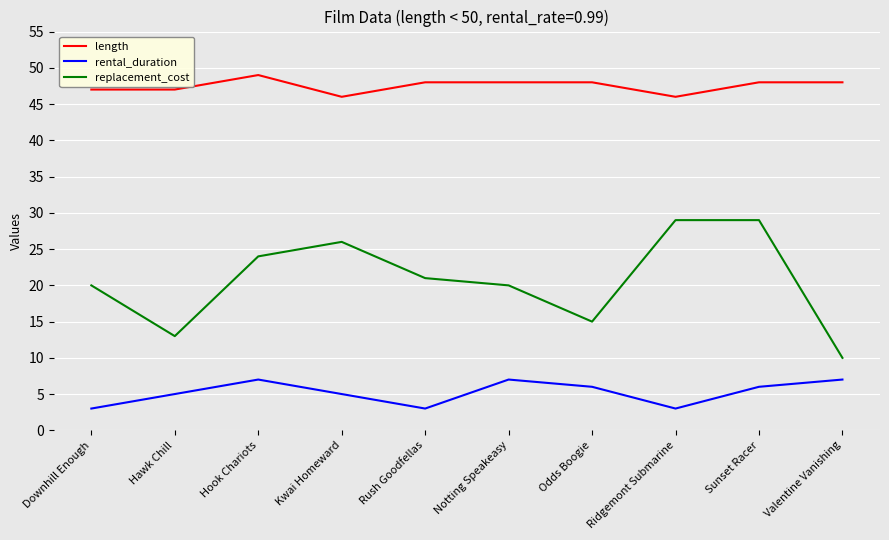

Which series has the largest range (max minus min)?

replacement_cost